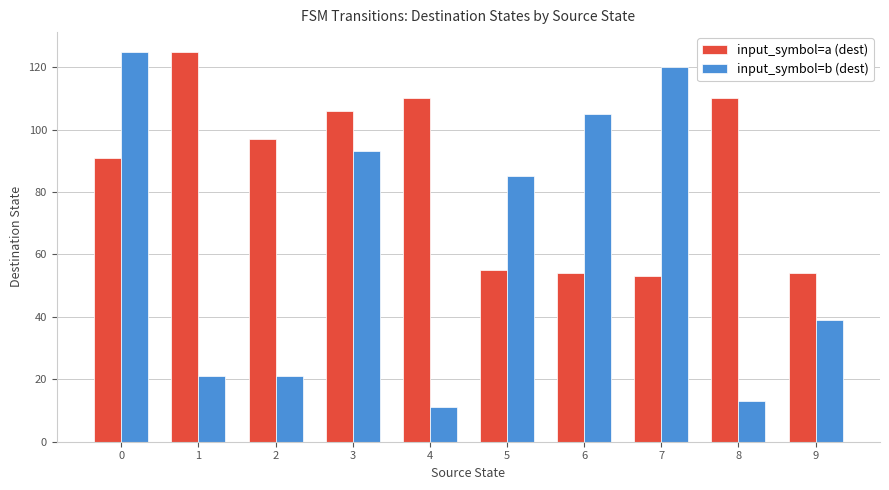

How many distinct data groups are displayed?

2